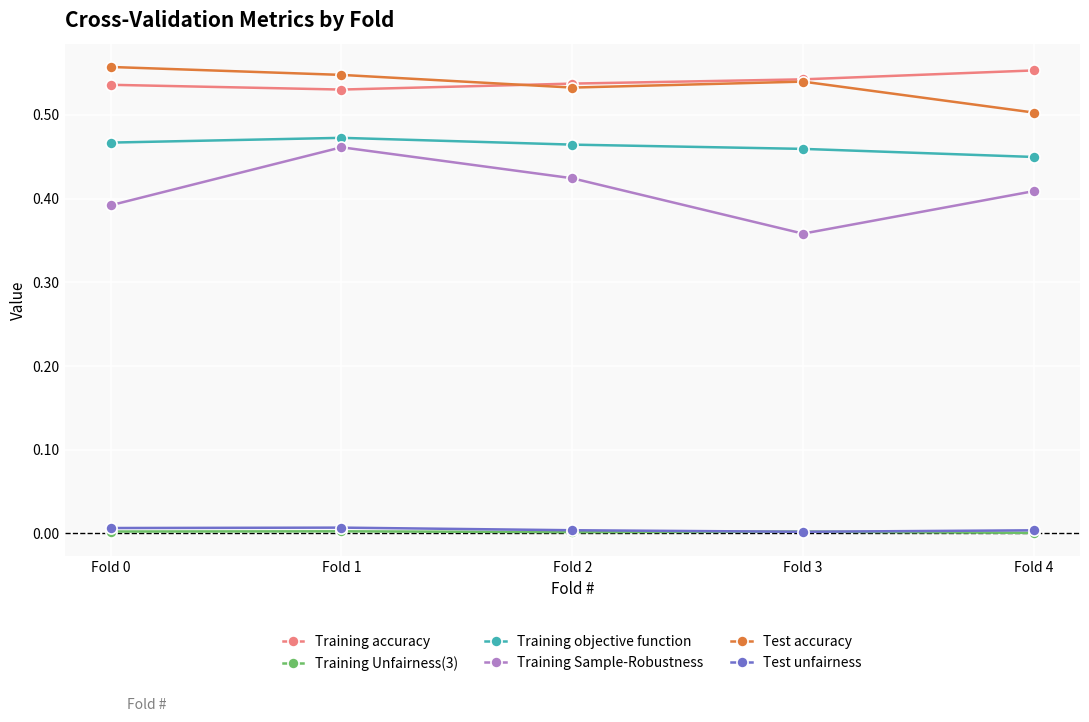

Count the number of categories in the chart.

5